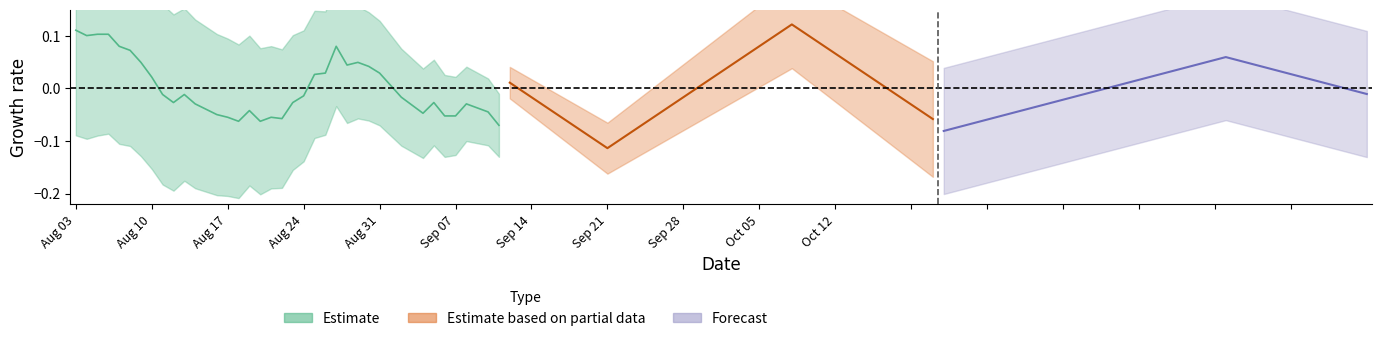

In Estimate based on partial data, how many points are higher than both neighbors (excluding endpoints)?

1